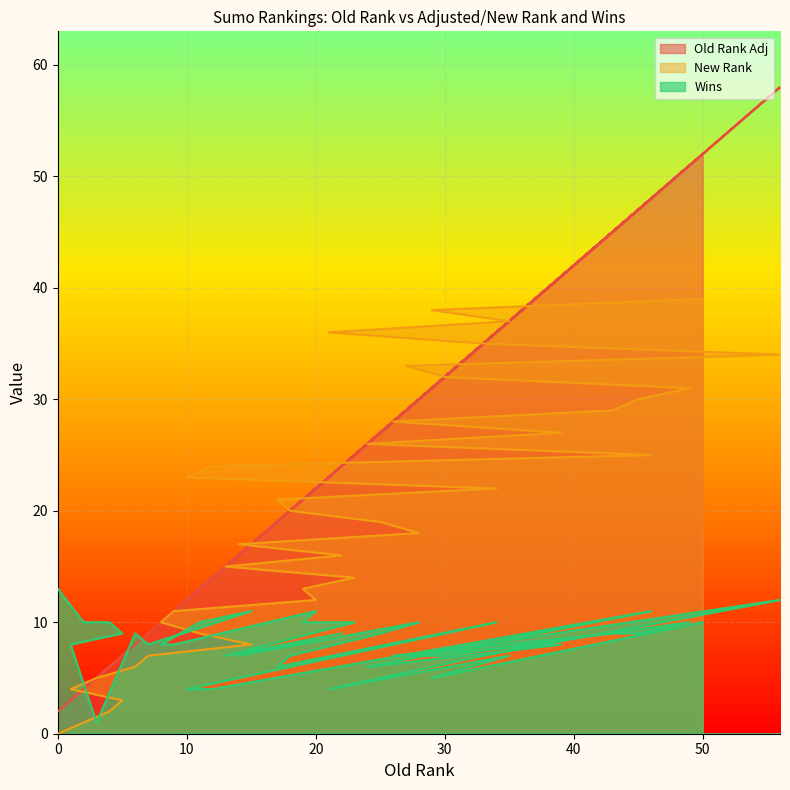

Between 22 and 6, which is larger?

22